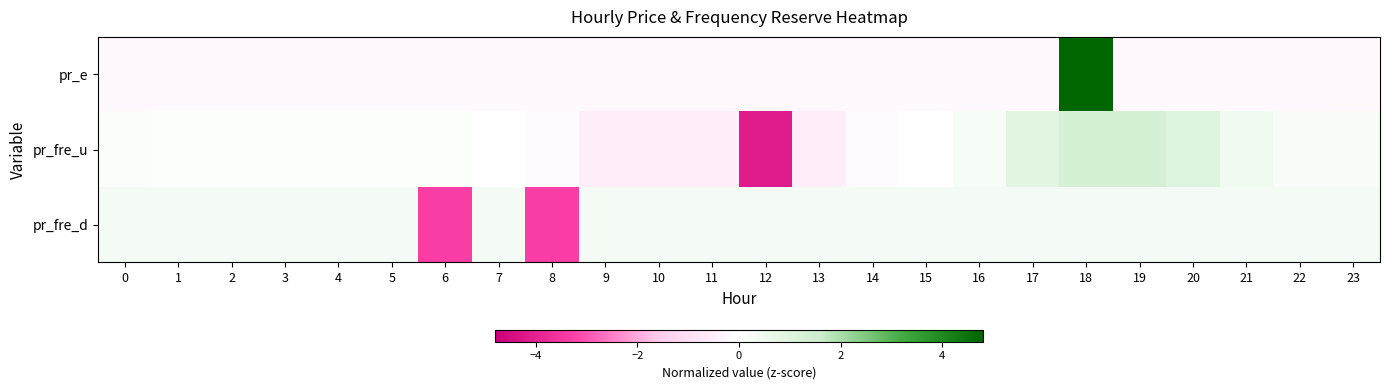

What is the smallest value displayed?

-4.2